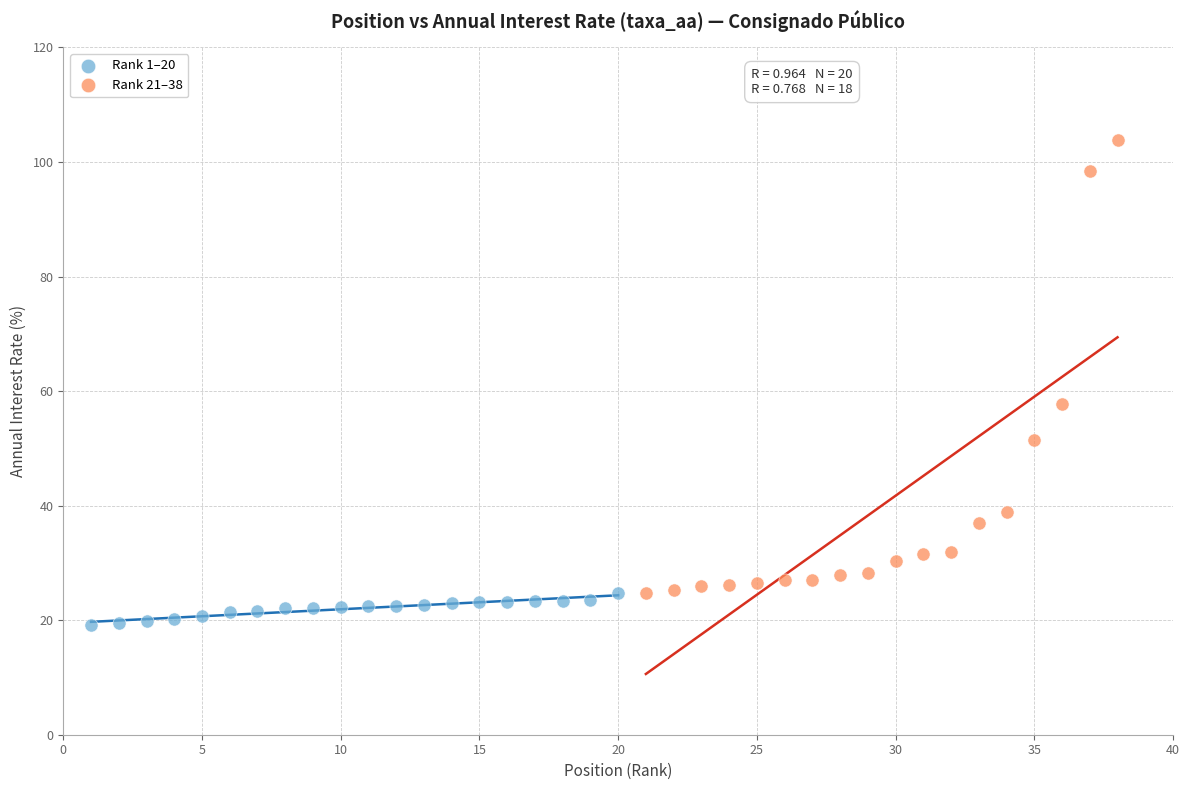

Which series has the widest spread of Y values?

Rank 21–38